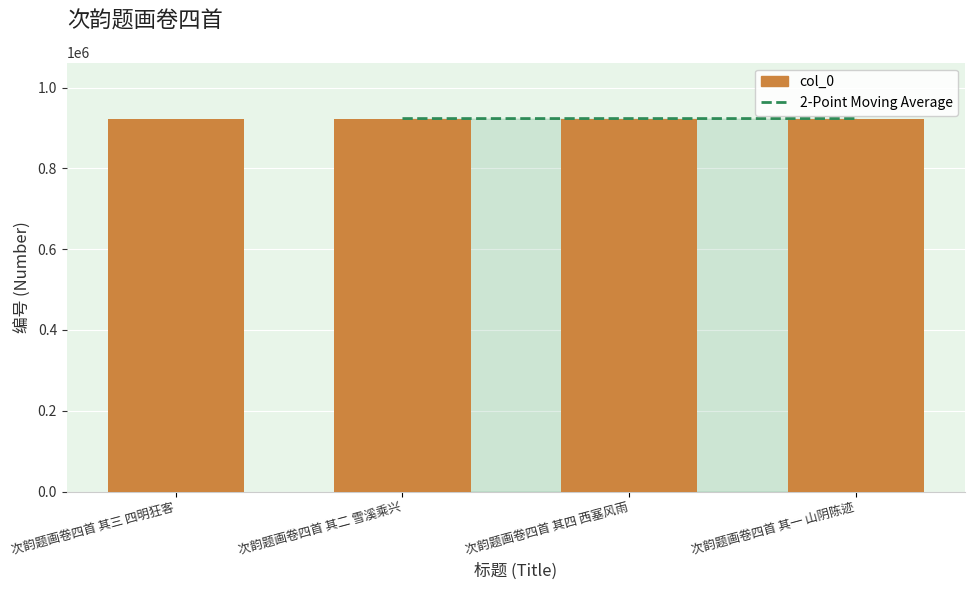

The value at 次韵题画卷四首 其二 雪溪乘兴 is 1402014. True or false?

False